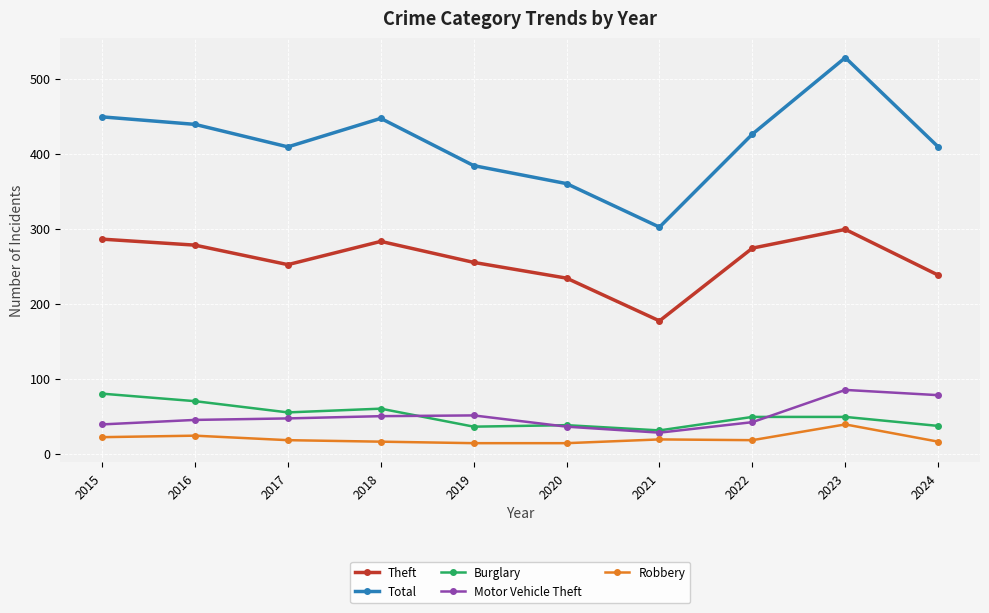

True or false: Total and Burglary cross at least once.

False